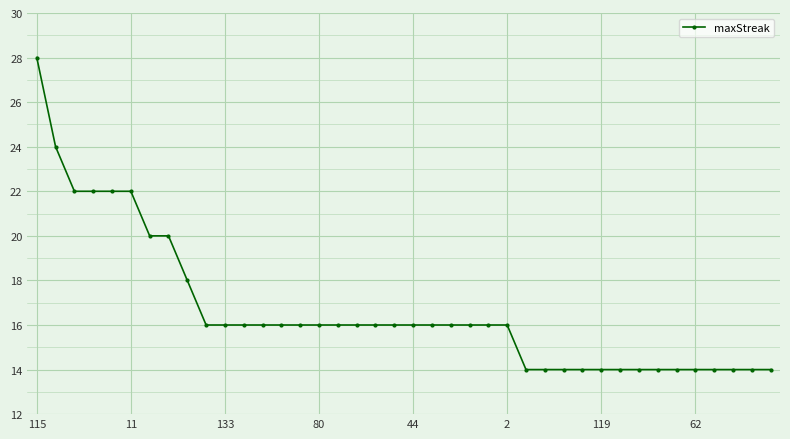

What is the value of the 25th point from the left?

16